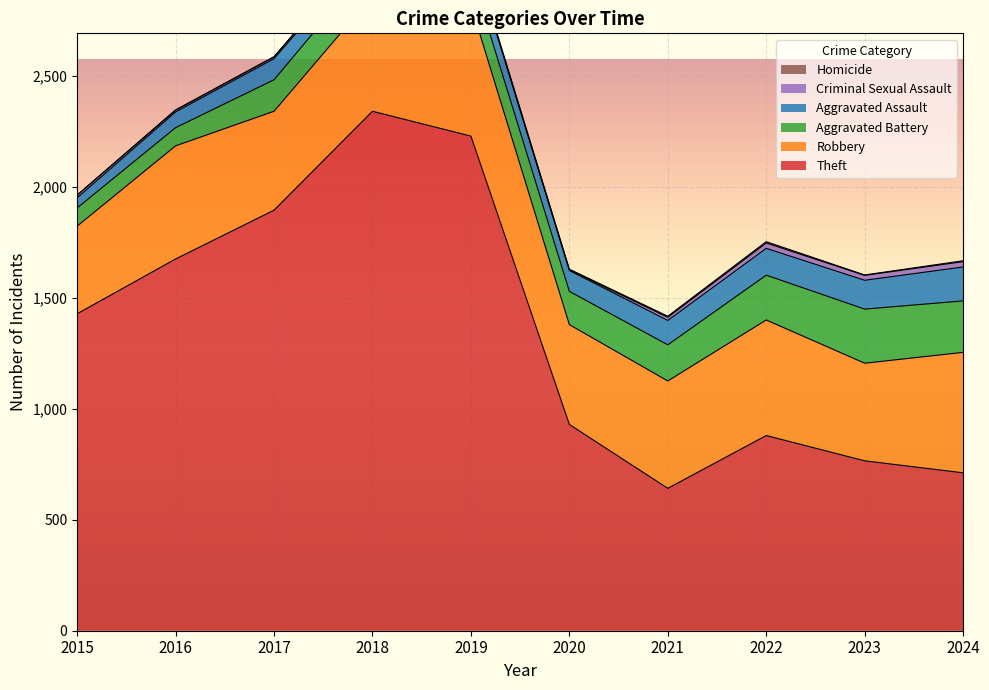

True or false: Aggravated Assault and Homicide intersect in this chart.

False